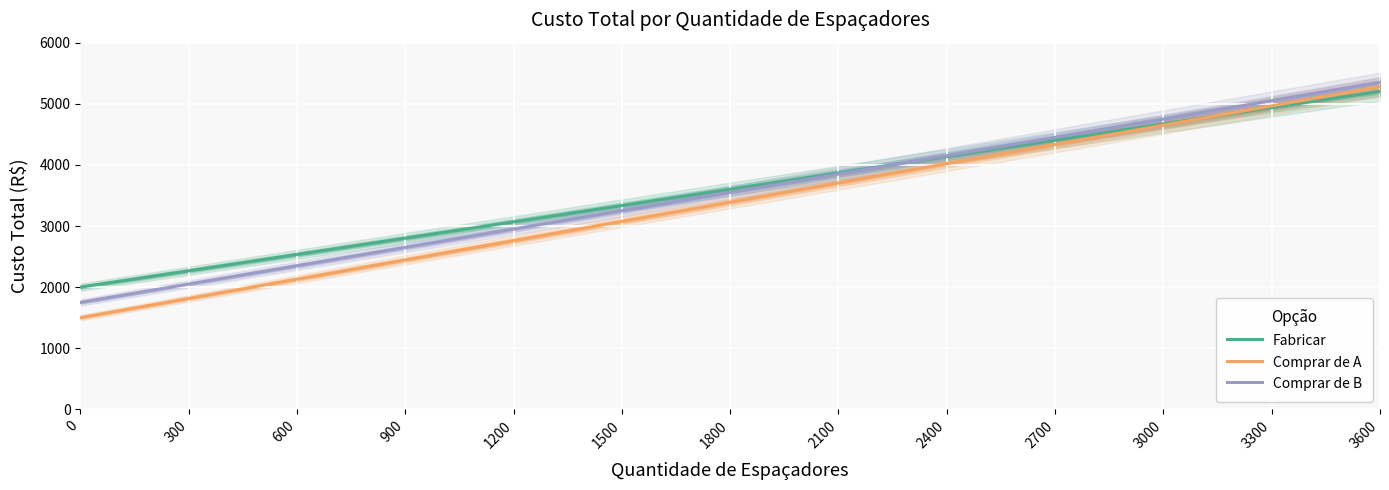

Which series has the widest spread of values?

Comprar de A